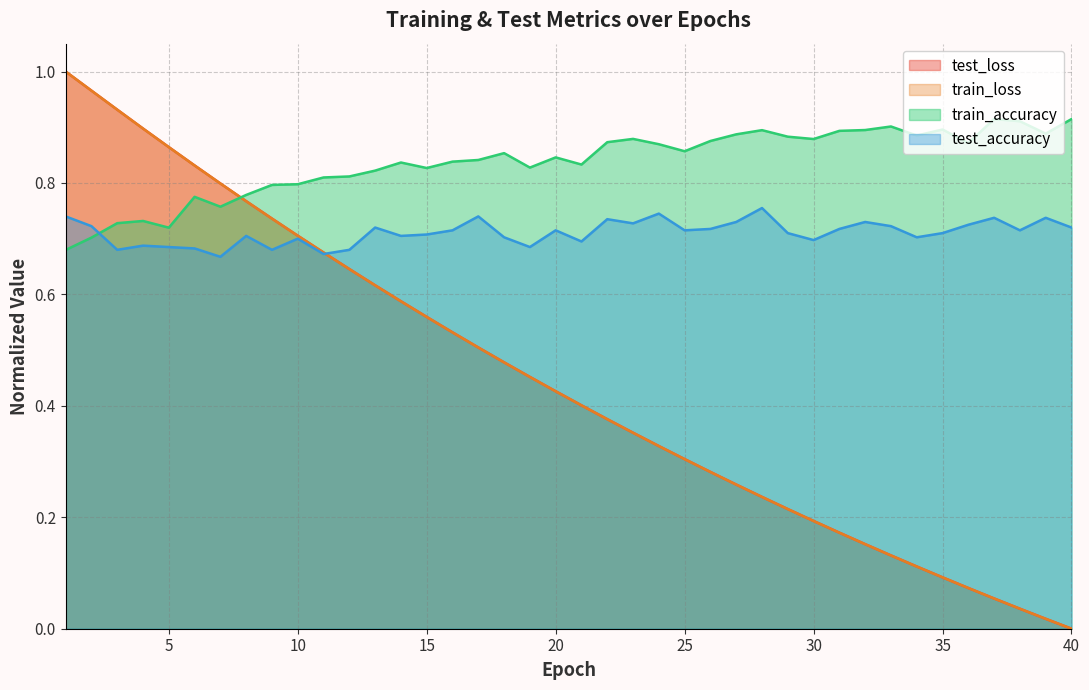

Reading right to left, list all the values displayed in this chart.

test_loss: 40=0.0	39=0.0	38=0.0	37=0.1	36=0.1	35=0.1	34=0.1	33=0.1	32=0.2	31=0.2	30=0.2	29=0.2	28=0.2	27=0.3	26=0.3	25=0.3	24=0.3	23=0.4	22=0.4	21=0.4	20=0.4	19=0.5	18=0.5	17=0.5	16=0.5	15=0.6	14=0.6	13=0.6	12=0.6	11=0.7	10=0.7	9=0.7	8=0.8	7=0.8	6=0.8	5=0.9	4=0.9	3=0.9	2=1.0	1=1.0
train_loss: 40=0.0	39=0.0	38=0.0	37=0.1	36=0.1	35=0.1	34=0.1	33=0.1	32=0.2	31=0.2	30=0.2	29=0.2	28=0.2	27=0.3	26=0.3	25=0.3	24=0.3	23=0.4	22=0.4	21=0.4	20=0.4	19=0.5	18=0.5	17=0.5	16=0.5	15=0.6	14=0.6	13=0.6	12=0.6	11=0.7	10=0.7	9=0.7	8=0.8	7=0.8	6=0.8	5=0.9	4=0.9	3=0.9	2=1.0	1=1.0
train_accuracy: 40=0.9	39=0.9	38=0.9	37=0.9	36=0.9	35=0.9	34=0.9	33=0.9	32=0.9	31=0.9	30=0.9	29=0.9	28=0.9	27=0.9	26=0.9	25=0.9	24=0.9	23=0.9	22=0.9	21=0.8	20=0.8	19=0.8	18=0.9	17=0.8	16=0.8	15=0.8	14=0.8	13=0.8	12=0.8	11=0.8	10=0.8	9=0.8	8=0.8	7=0.8	6=0.8	5=0.7	4=0.7	3=0.7	2=0.7	1=0.7
test_accuracy: 40=0.7	39=0.7	38=0.7	37=0.7	36=0.7	35=0.7	34=0.7	33=0.7	32=0.7	31=0.7	30=0.7	29=0.7	28=0.8	27=0.7	26=0.7	25=0.7	24=0.7	23=0.7	22=0.7	21=0.7	20=0.7	19=0.7	18=0.7	17=0.7	16=0.7	15=0.7	14=0.7	13=0.7	12=0.7	11=0.7	10=0.7	9=0.7	8=0.7	7=0.7	6=0.7	5=0.7	4=0.7	3=0.7	2=0.7	1=0.7